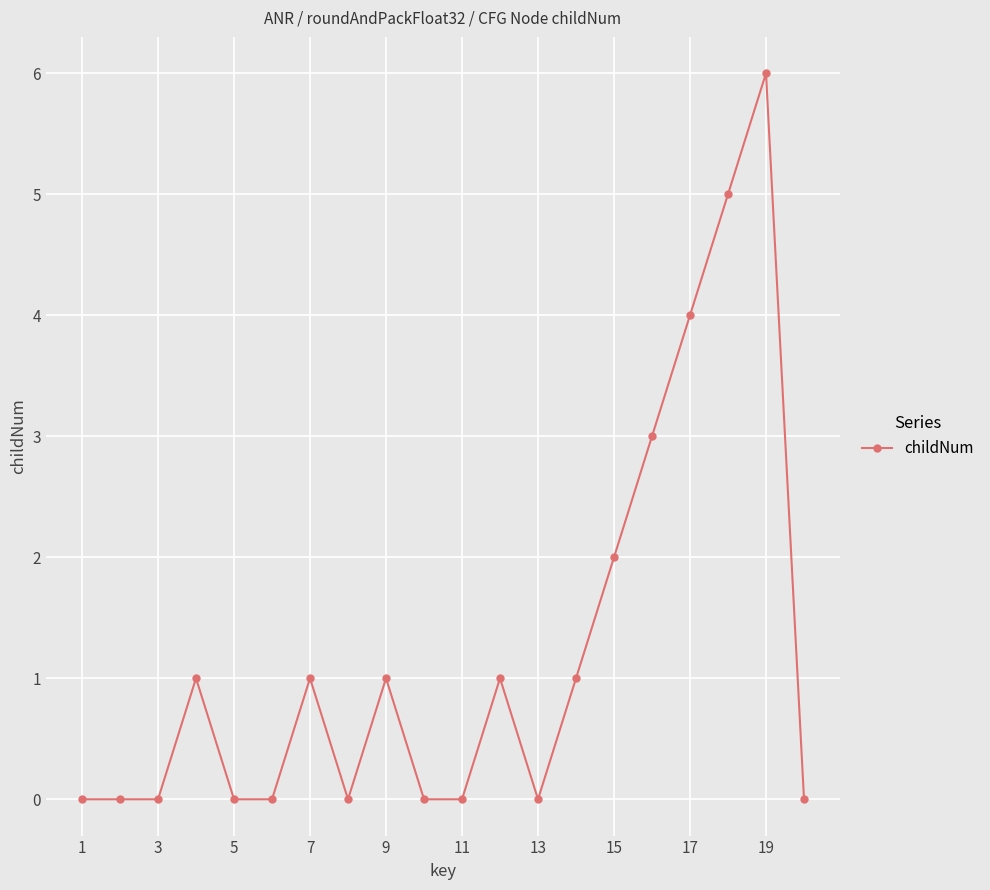

What is the difference between the maximum and minimum values?

6